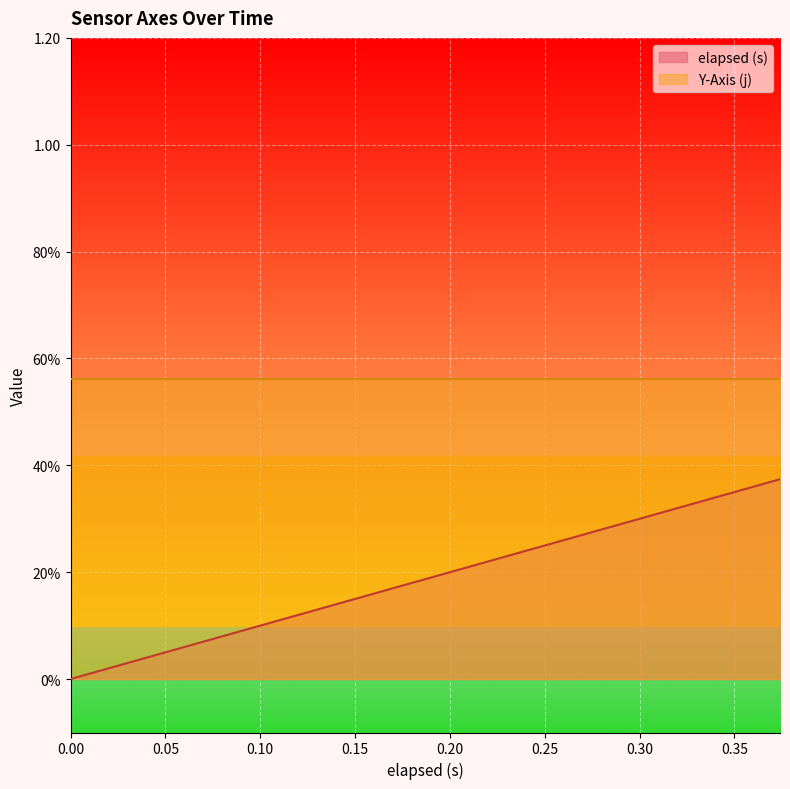

What position from the left is 0.06?

4